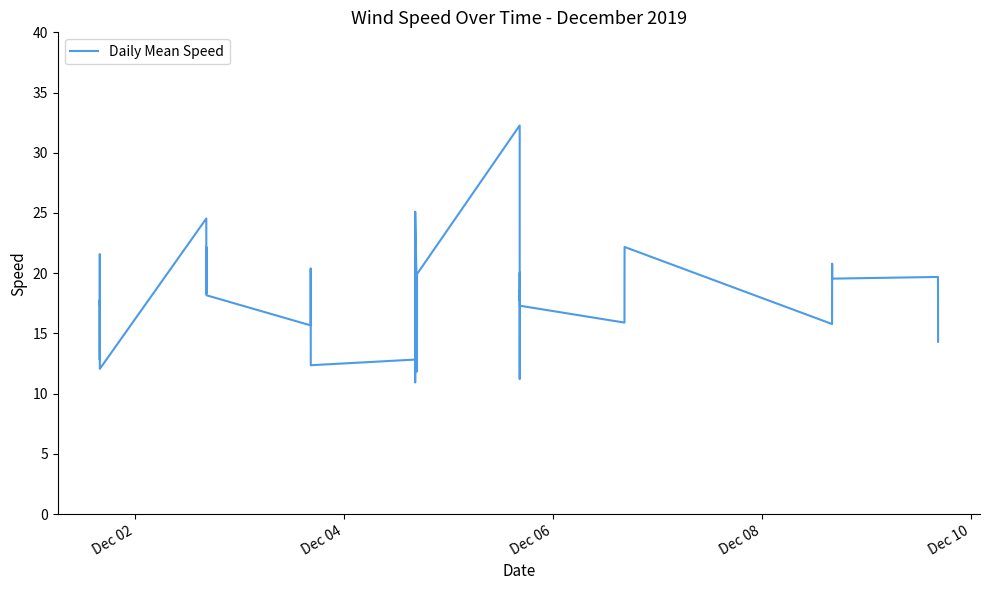

What is the minimum value shown in the chart?

10.9